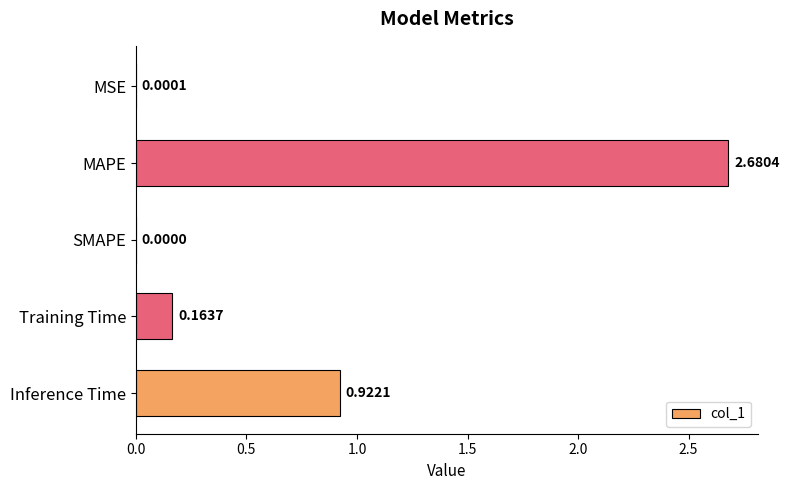

Where is the data nearest to the value 1?

Inference Time